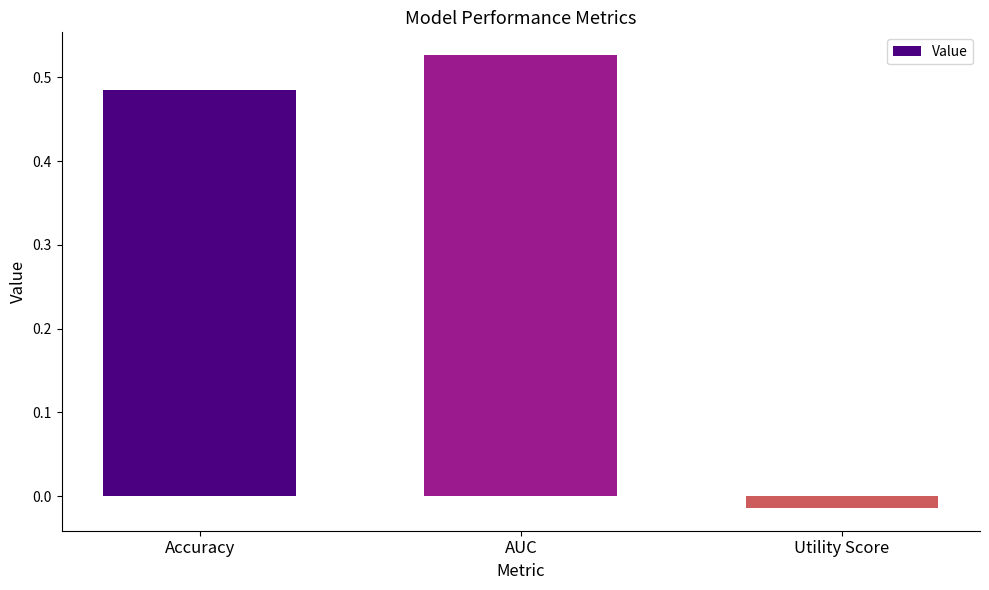

Which category has the lowest value across all series?

Utility Score